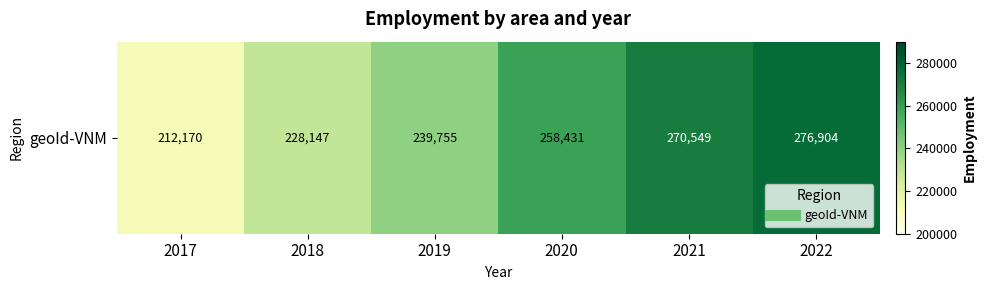

What is the difference between the values at 2017 and 2020?

46261